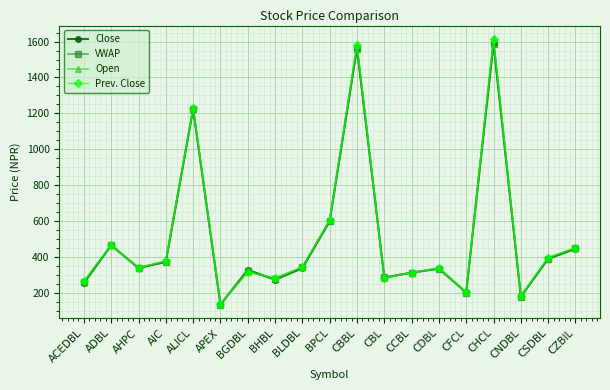

What is the average value of the VWAP series?

508.2